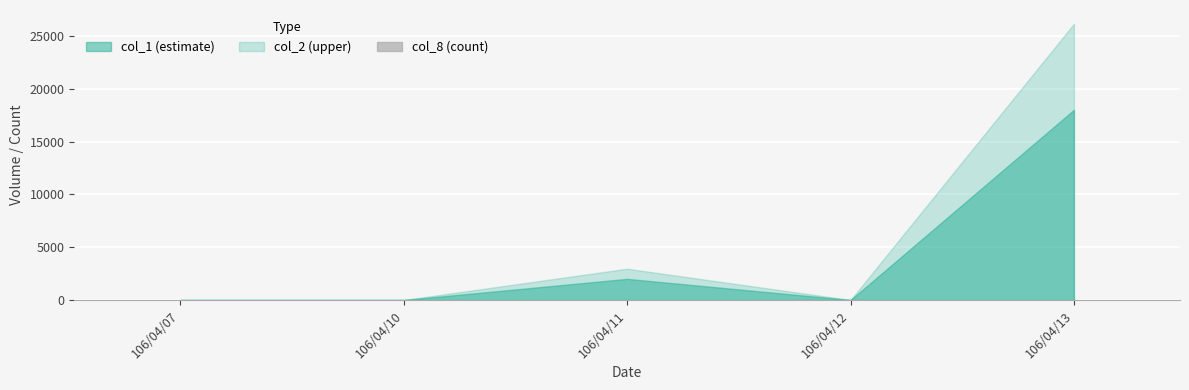

Is it true that the value at 106/04/10 is 0?

True